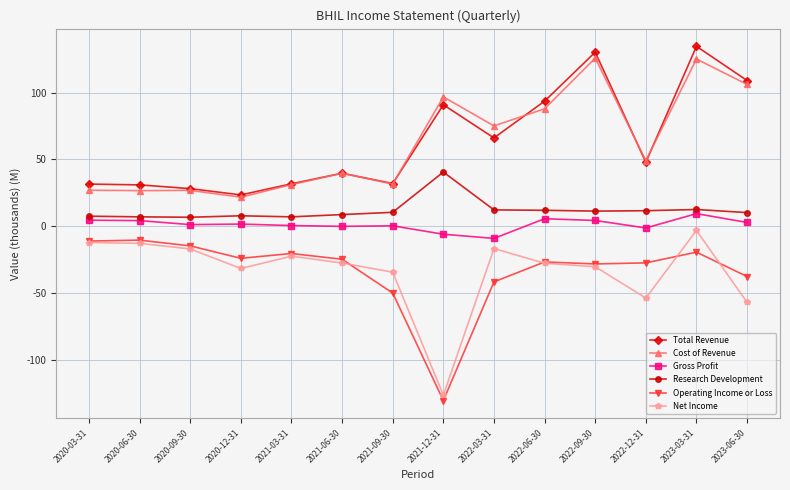

At which category is the sum across all series the highest?

2023-03-31